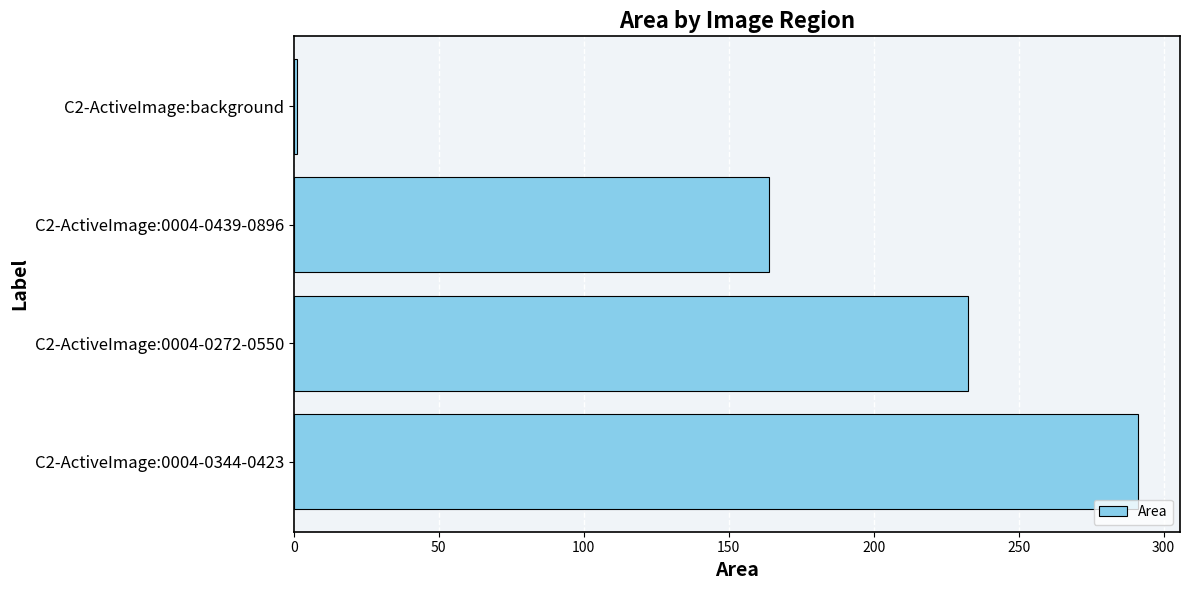

List the labels in order of value, smallest first.

C2-ActiveImage:background, C2-ActiveImage:0004-0439-0896, C2-ActiveImage:0004-0272-0550, C2-ActiveImage:0004-0344-0423